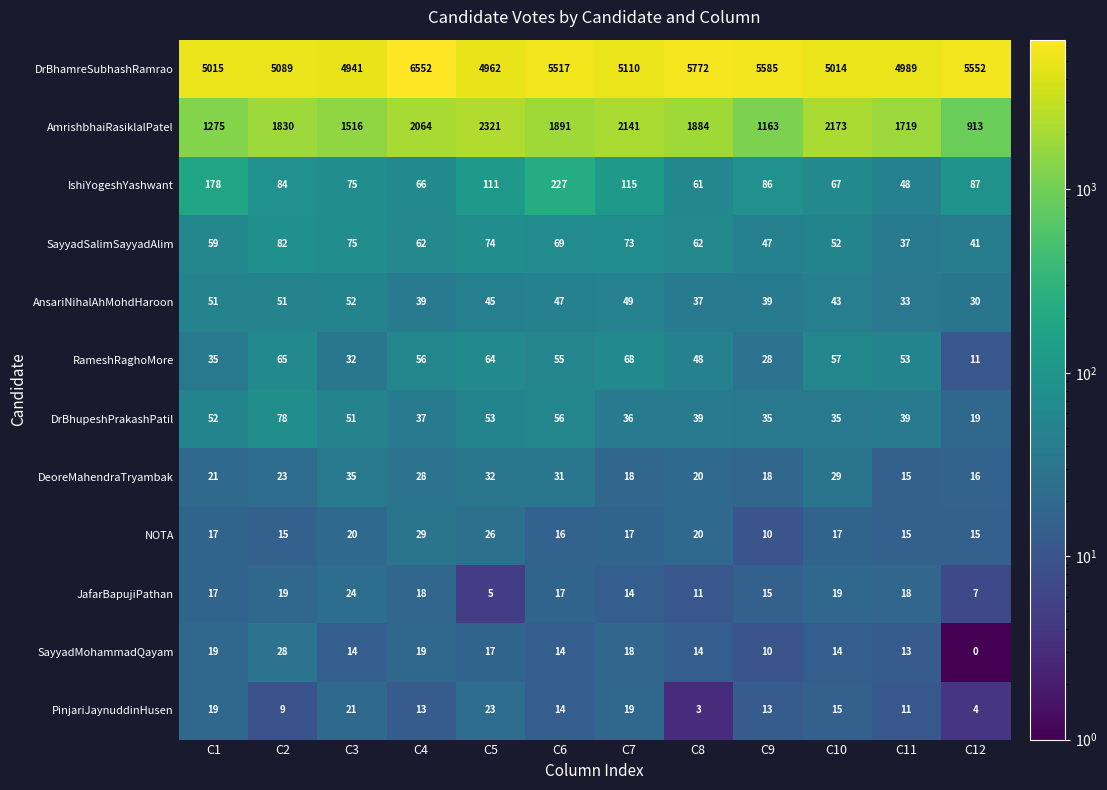

The value of DeoreMahendraTryambak at C7 is 27. True or false?

False